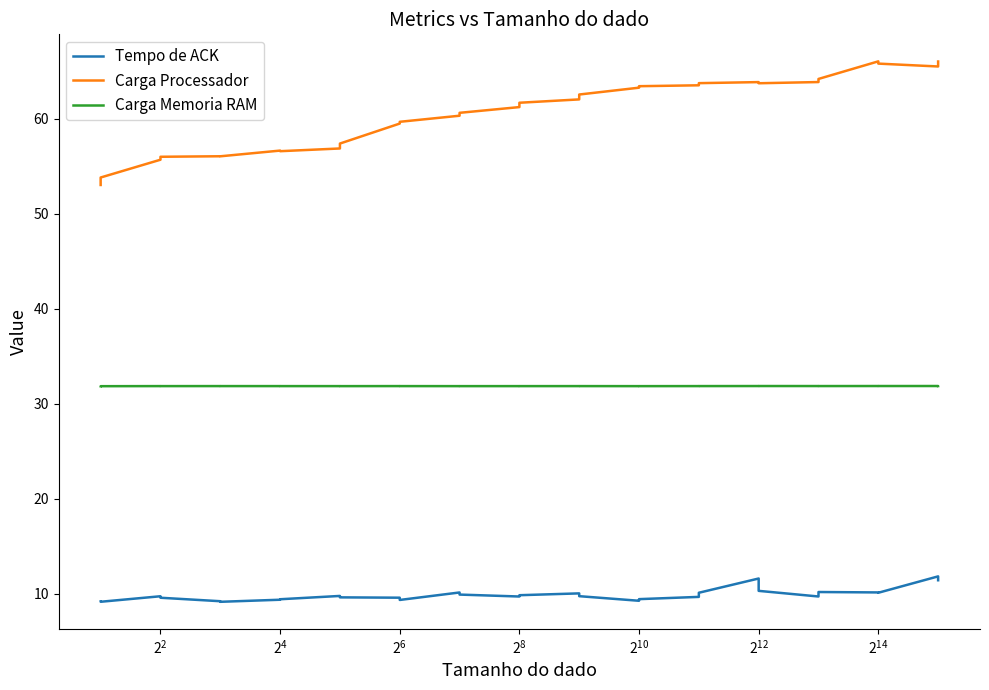

What is the label of the 28th point from the left?

27